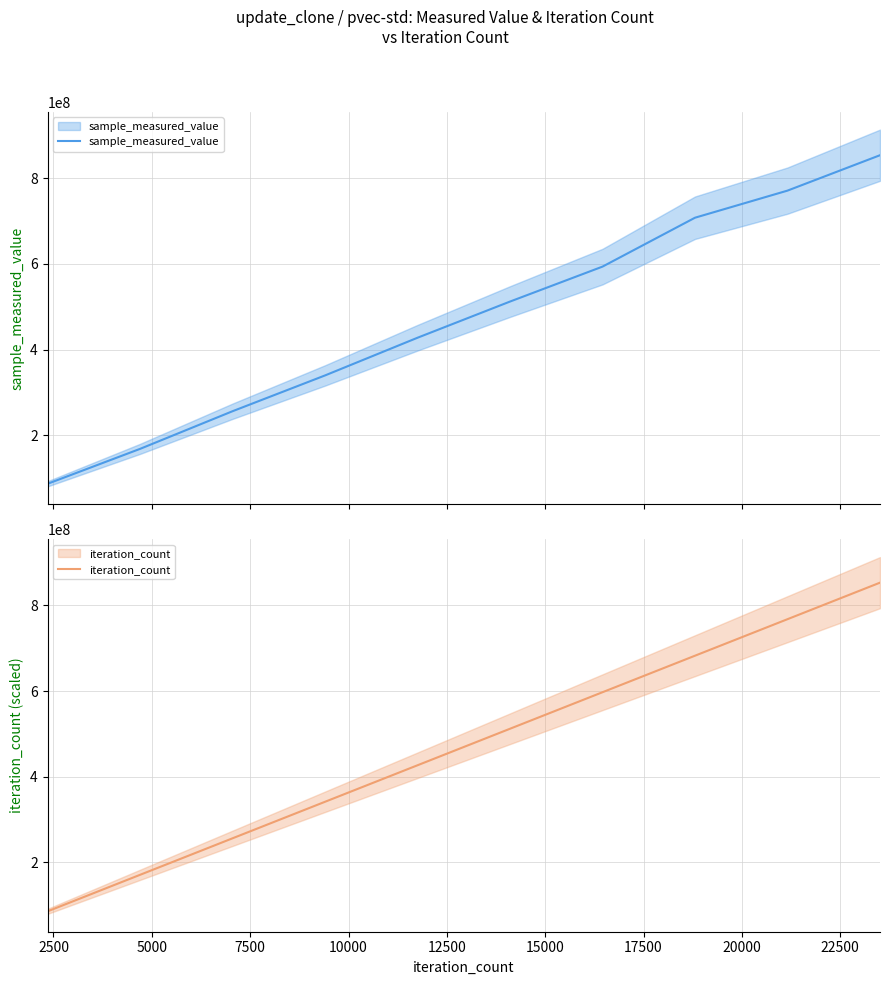

How many lines are shown in the chart?

2